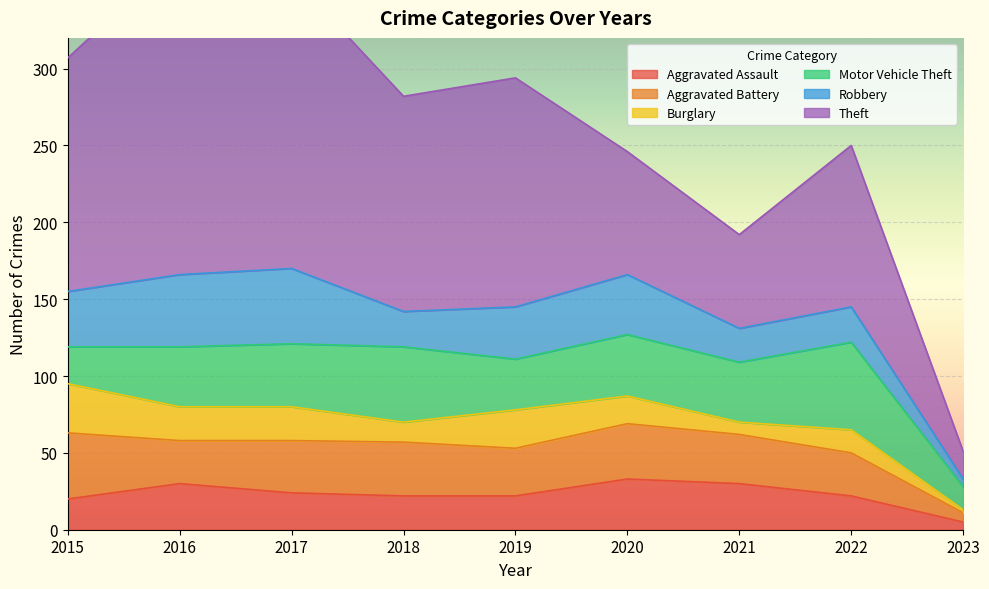

At which label does Burglary reach its minimum?

2023